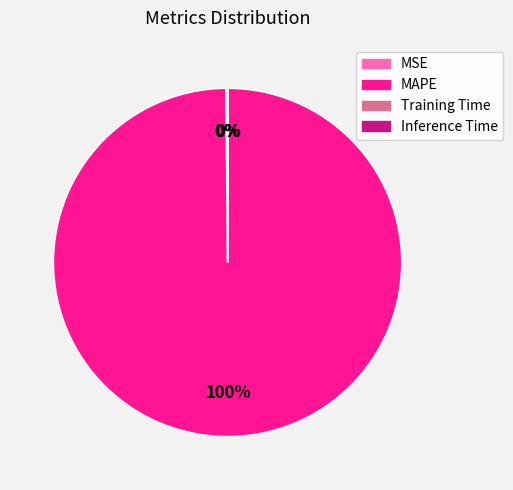

To the nearest percent, what is the difference between the largest and smallest slice percentages?

100%